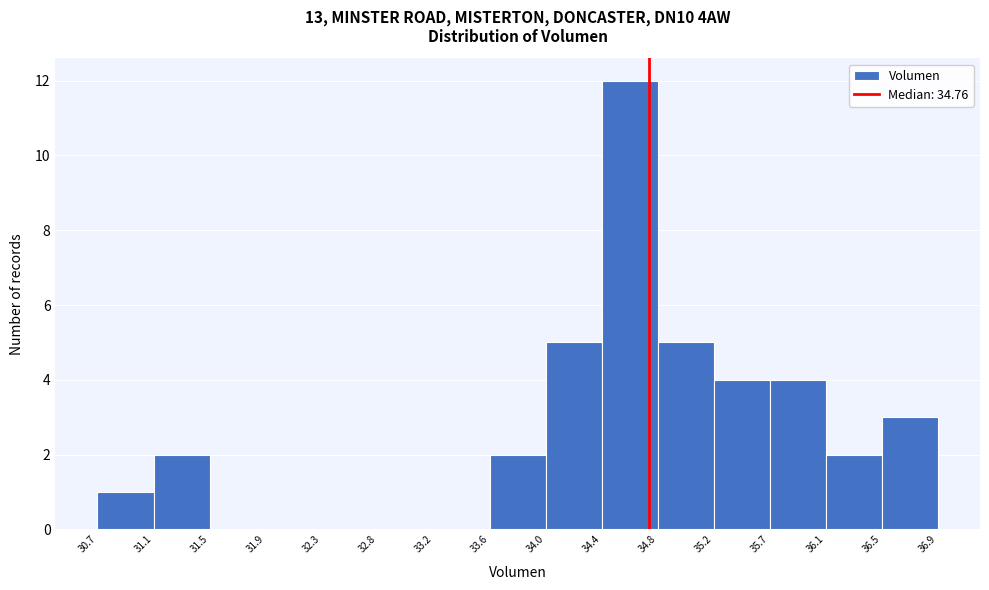

Over which range of the x-axis is the bar tallest?

34.4 to 34.8